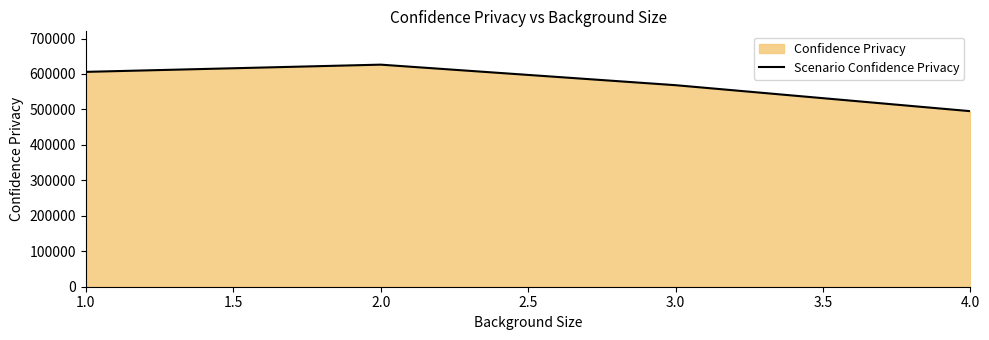

Count the number of values greater than 605981.

2